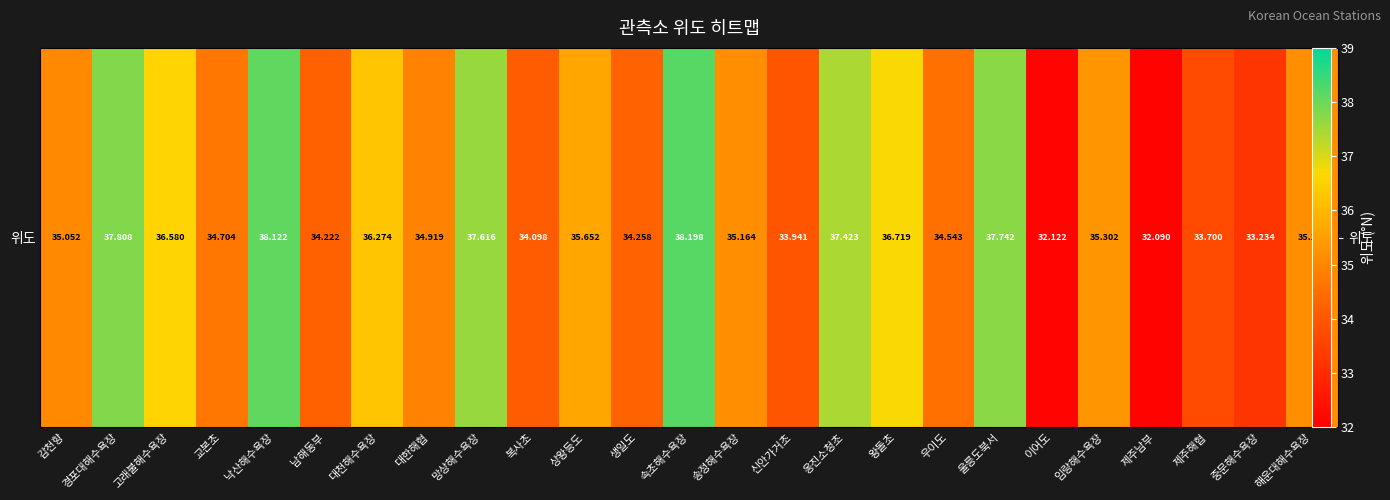

Rank the categories by value from highest to lowest.

속초해수욕장, 낙산해수욕장, 경포대해수욕장, 울릉도북서, 망상해수욕장, 옹진소청초, 왕돌초, 고래불해수욕장, 대천해수욕장, 상왕등도, 임랑해수욕장, 송정해수욕장, 해운대해수욕장, 감천항, 대한해협, 교본초, 우이도, 생일도, 남해동부, 복사초, 신안가거초, 제주해협, 중문해수욕장, 이어도, 제주남부